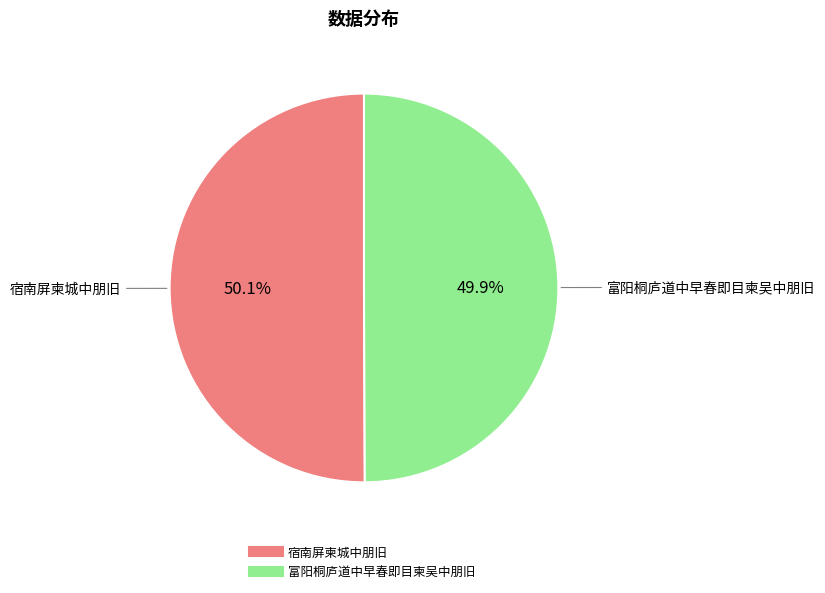

Does any single category account for the majority?

Yes